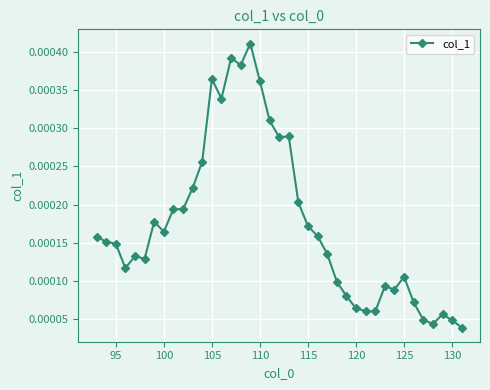

Count the values in the range 0 to 1.

39